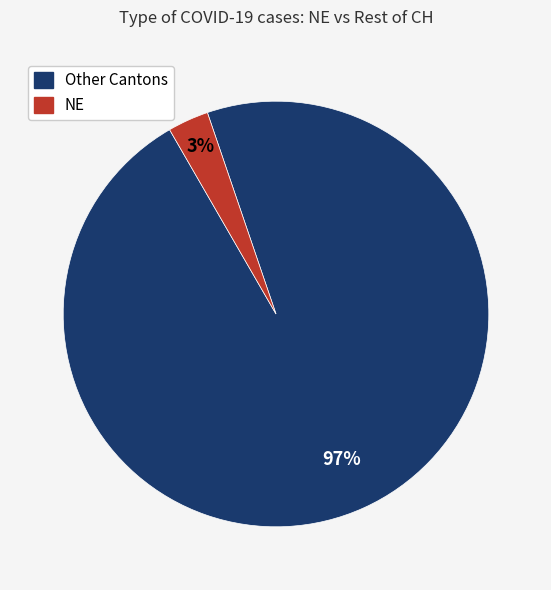

Is there any slice that represents more than half of the pie?

Yes